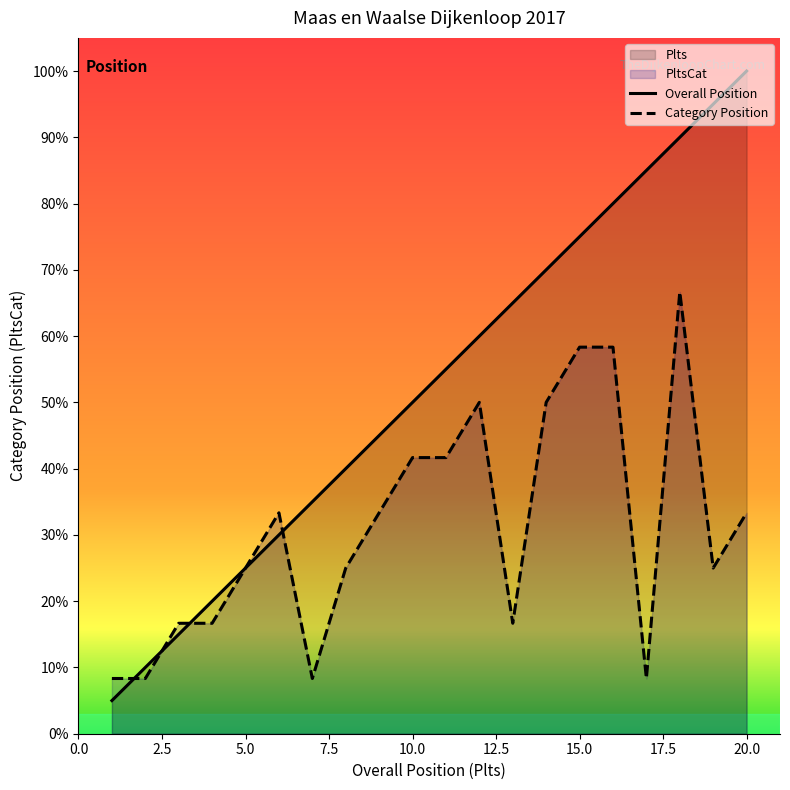

Which series has the largest range (max minus min)?

Overall Position